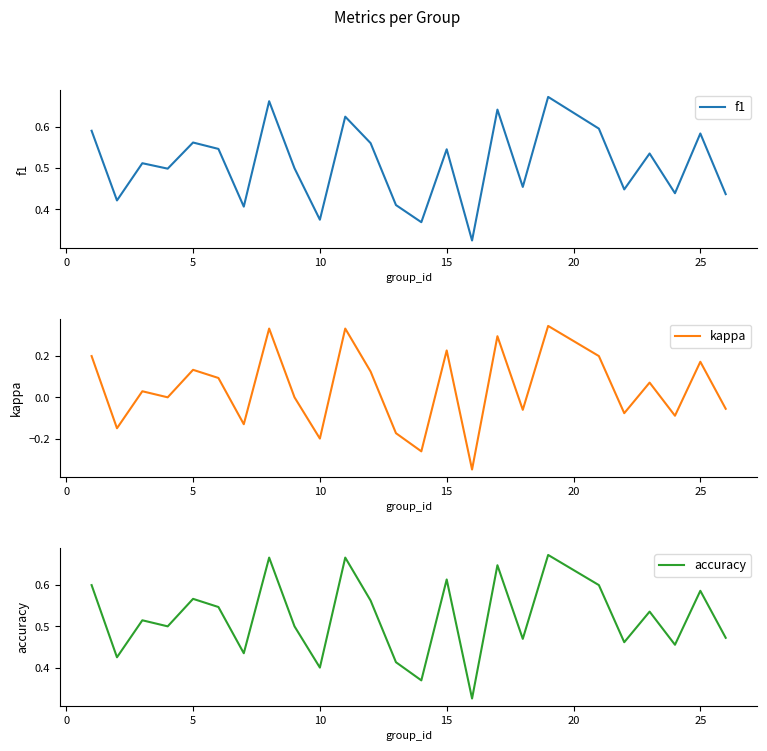

True or false: f1 and kappa intersect in this chart.

False